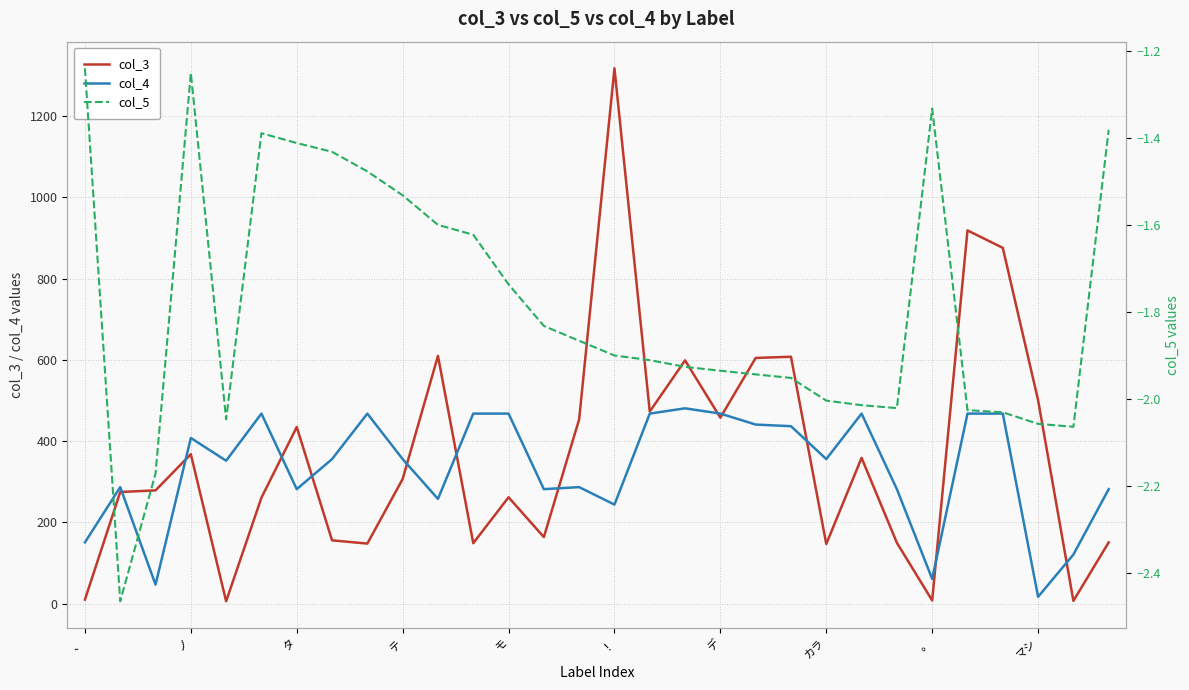

Count the number of data series in this chart.

3